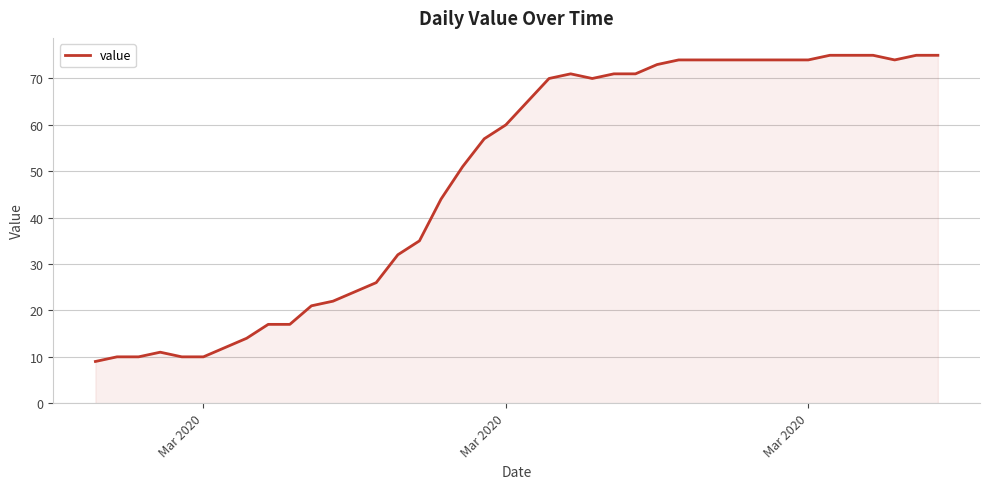

What is the minimum value shown in the chart?

9